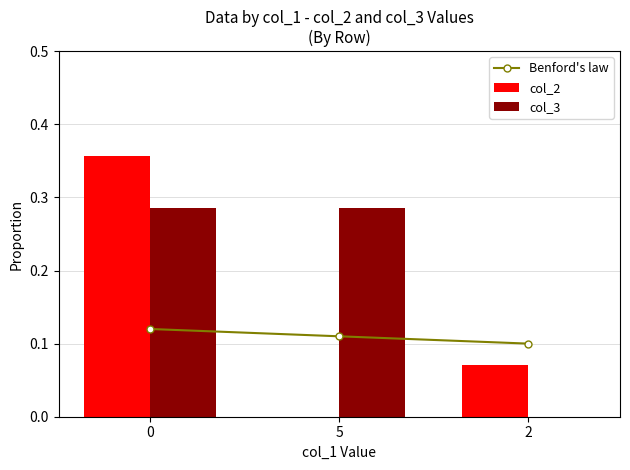

What position from the right is 2?

1